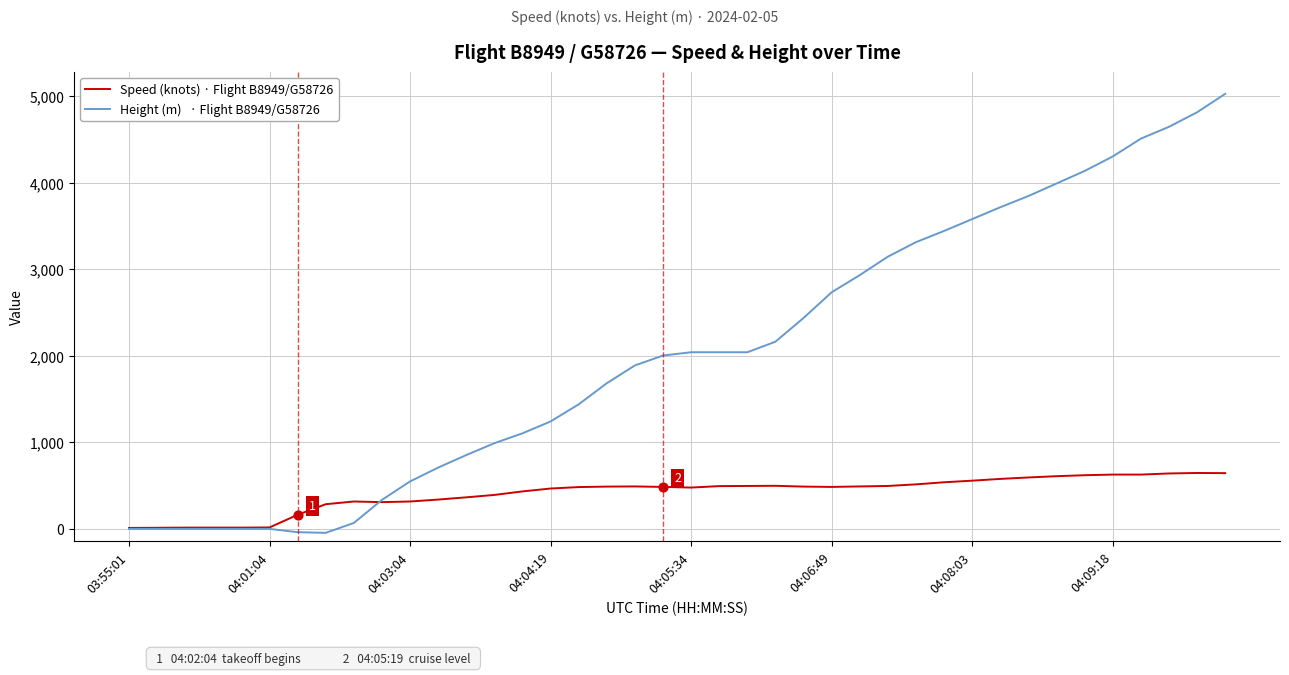

What is the maximum value shown in the chart?

5029.2